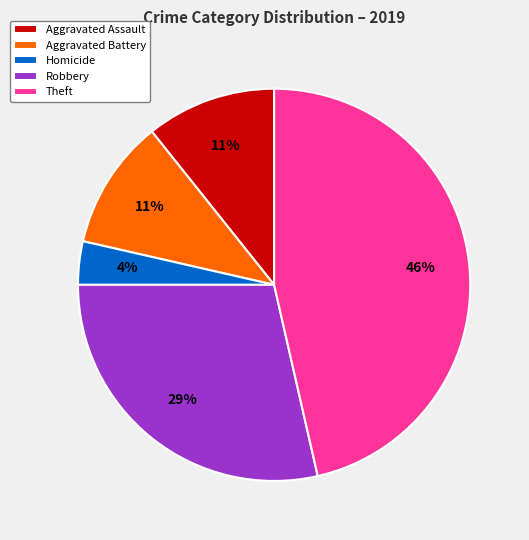

What is the smallest slice in the pie chart?

Homicide